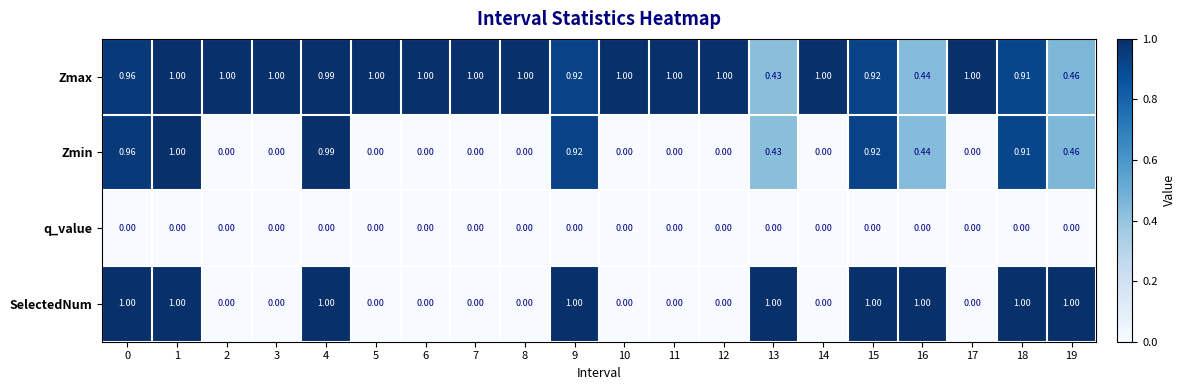

Which series changed the most between 4 and 7?

SelectedNum